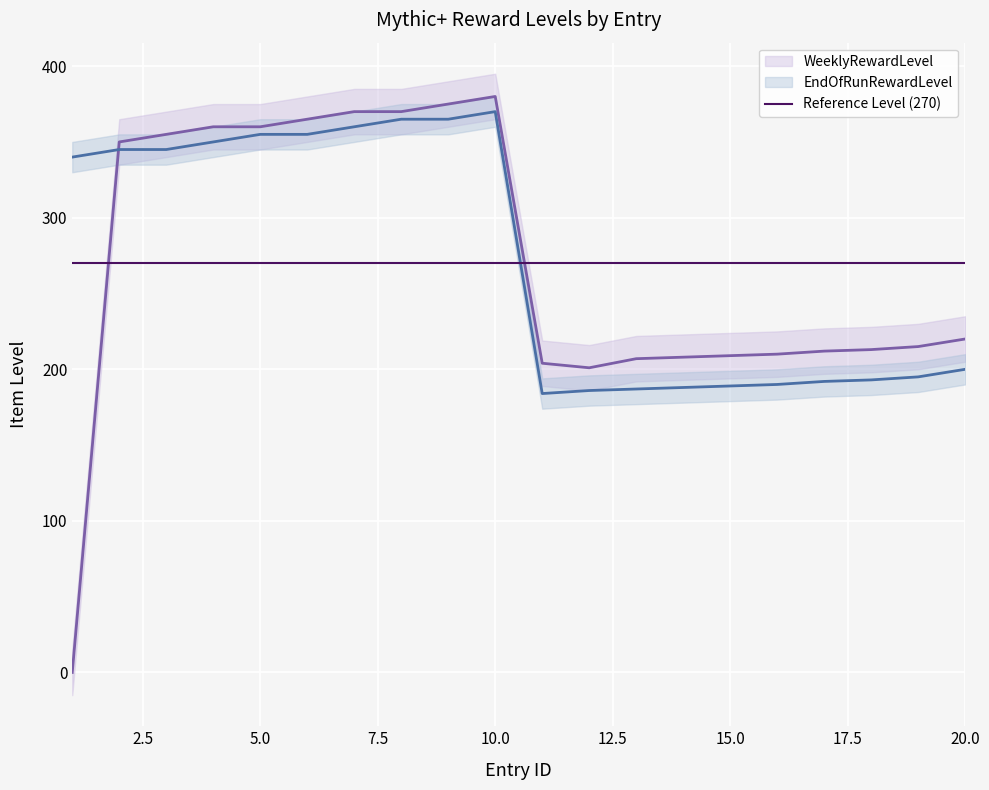

At which label is WeeklyRewardLevel closest to 190?

12